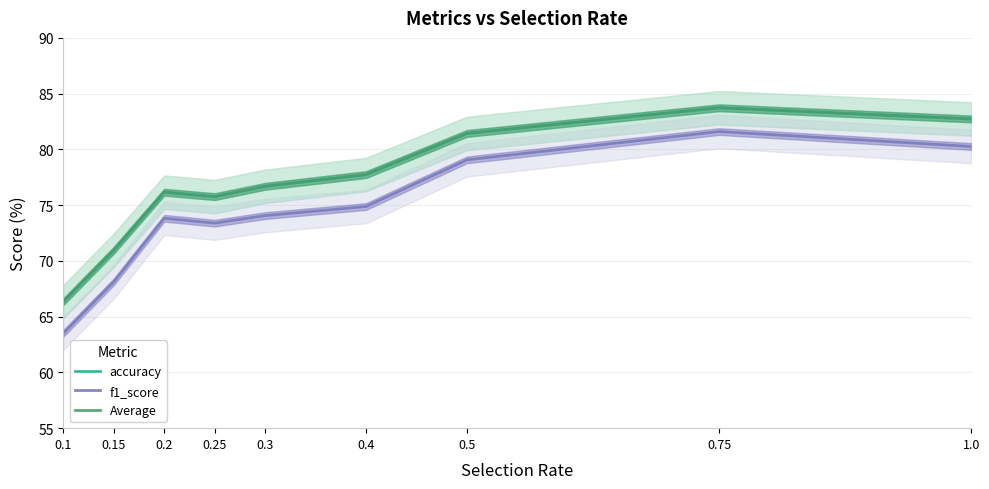

True or false: Average and accuracy intersect in this chart.

False